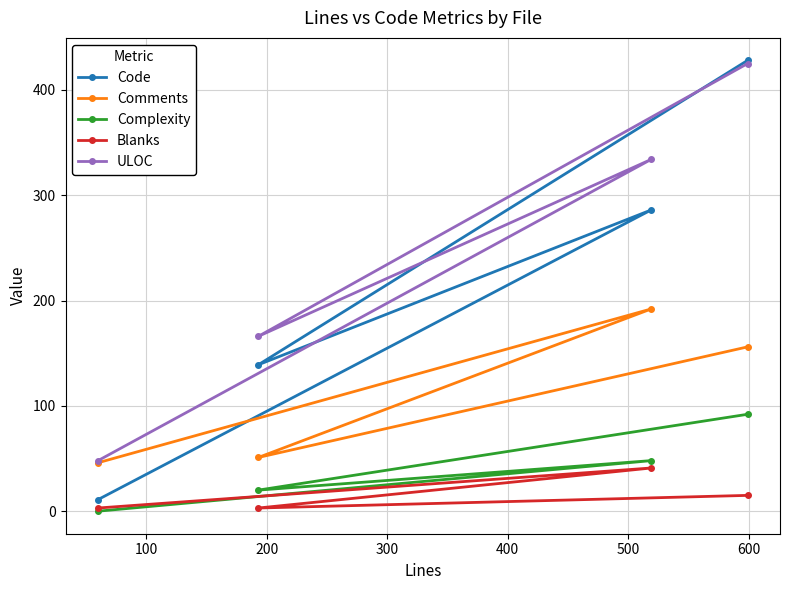

Which series has the largest range (max minus min)?

Code